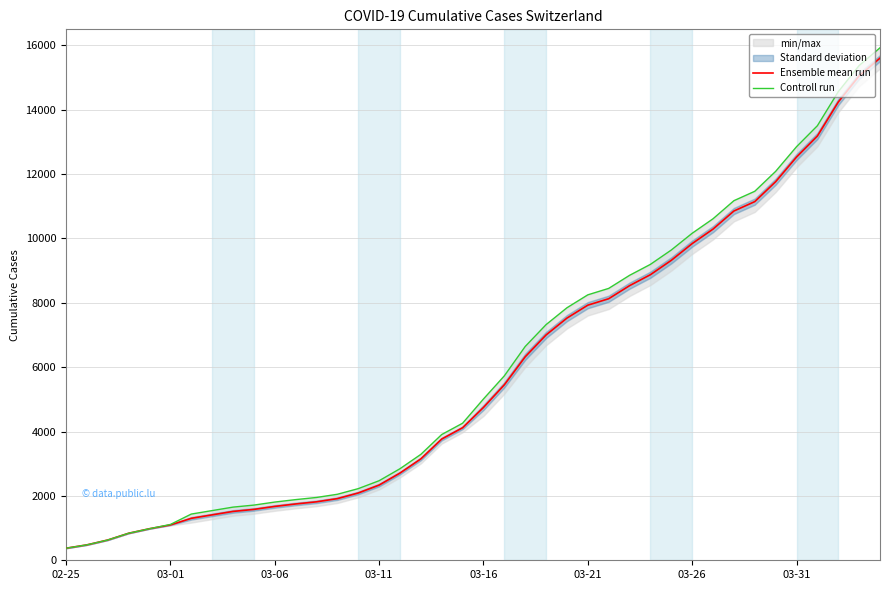

Read the Ensemble mean run value at 32.

10854.0